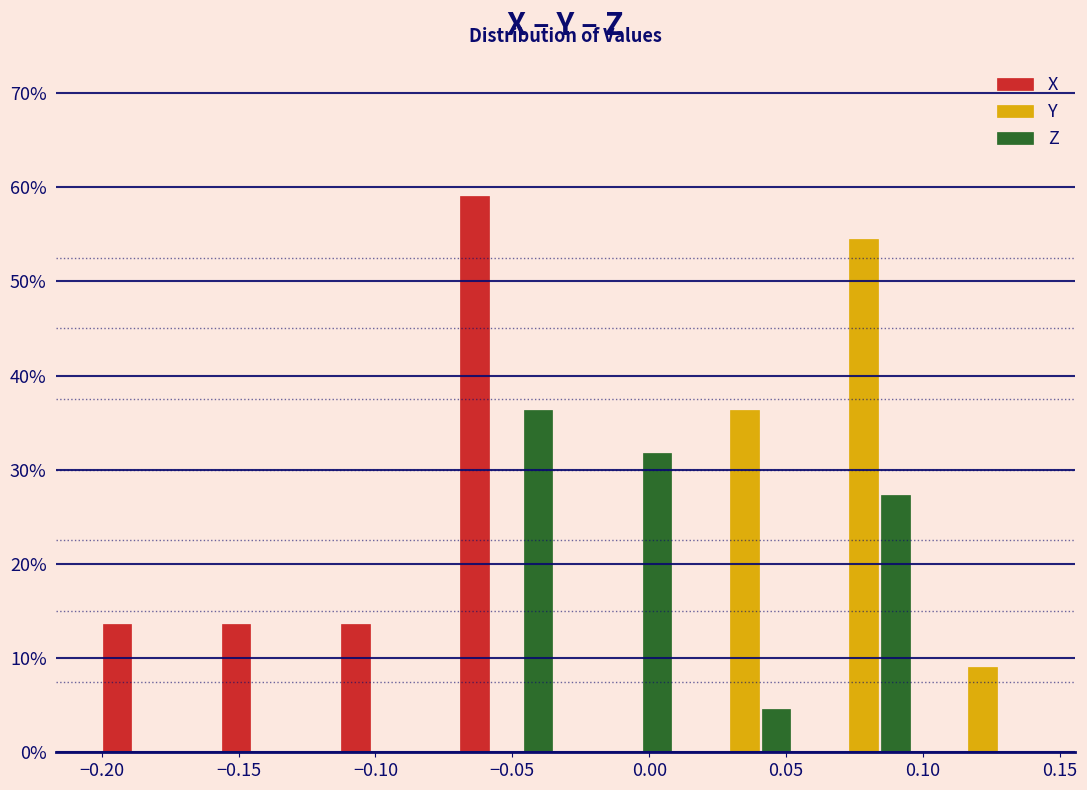

What is the height of the Y bar covering 0.055 to 0.100 on the x-axis? Neither the bar edges nor the heights are printed on the chart, so give them approximately, as read against the axes.

55